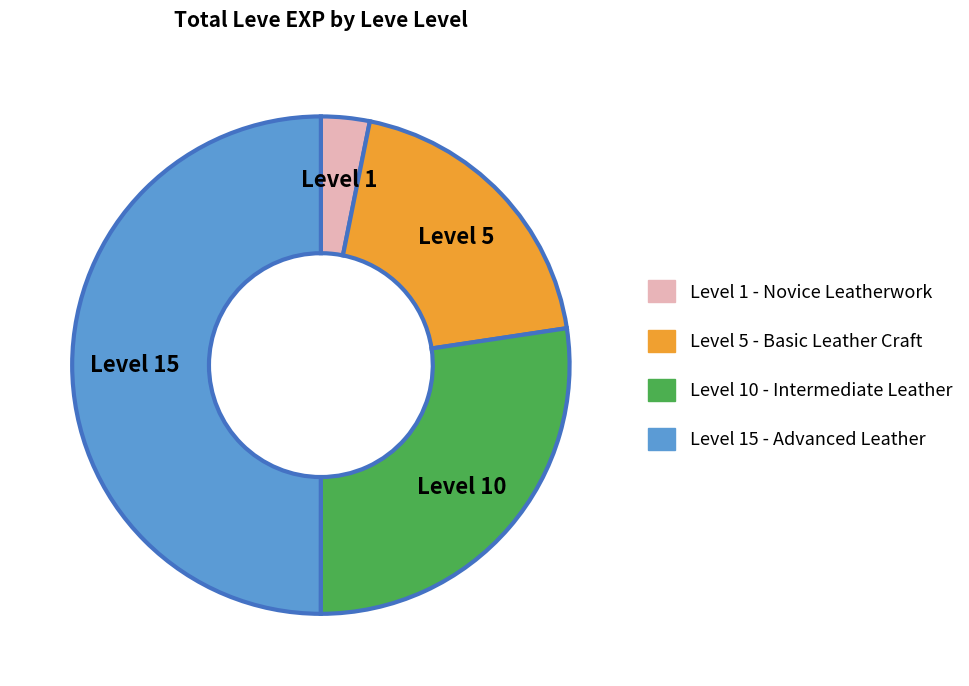

Approximately how many times larger is the value at Level 5 compared to Level 10?

0.7